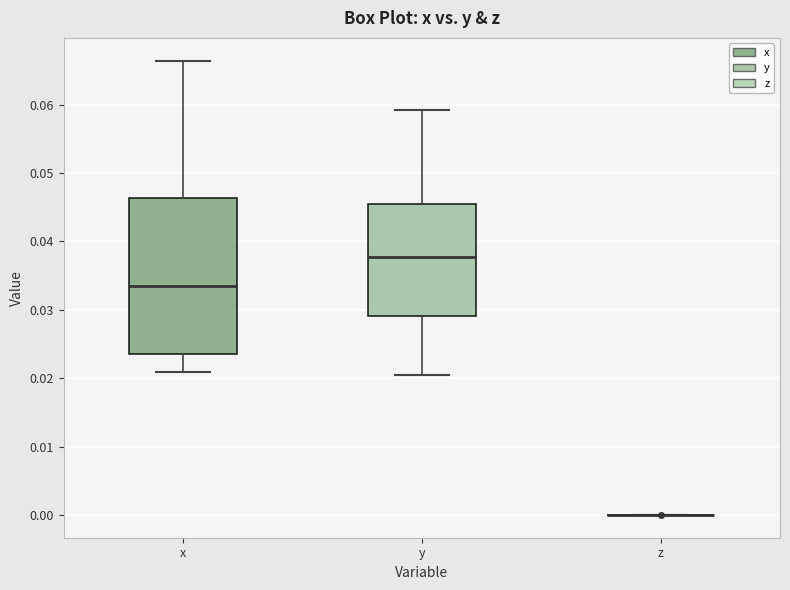

Reading left to right, read every box against the y-axis: the position of its median line, the range the box covers, and the ends of its whiskers. The values are not printed on the chart, so give them approximately, as read against the axis.

x: median 0.034, box 0.024 to 0.046, whiskers 0.021 to 0.066
y: median 0.038, box 0.029 to 0.045, whiskers 0.020 to 0.059
z: box collapsed to a line at 0.000, whiskers 0.000 to 0.000